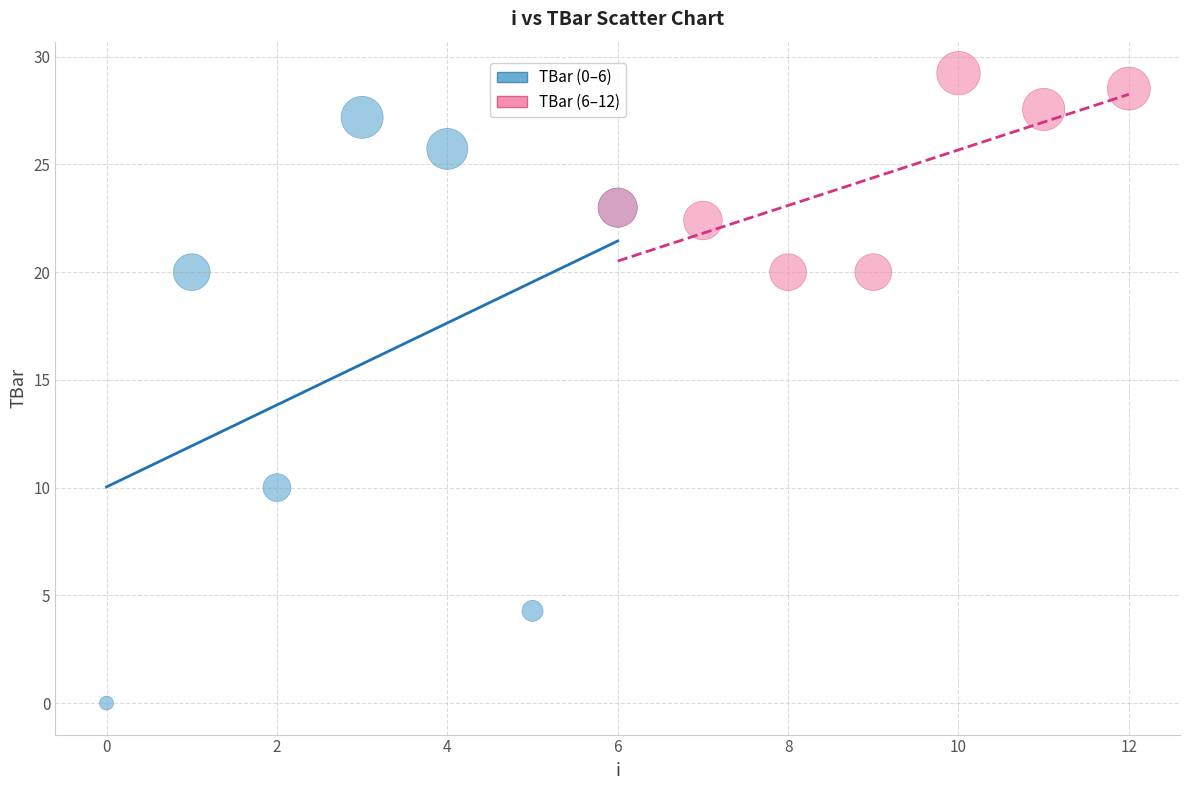

Which series reaches the maximum Y coordinate?

TBar (6–12)